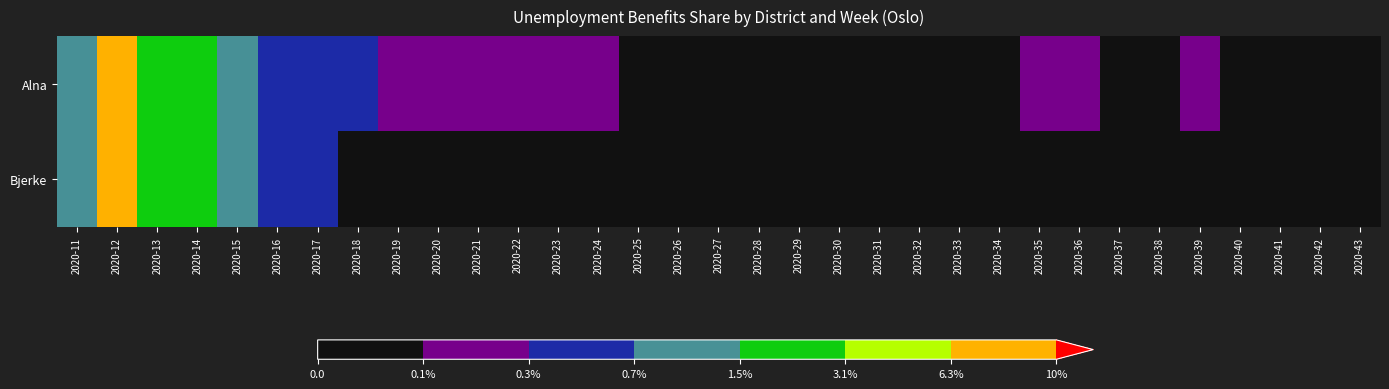

List the series in order of their overall mean, highest first.

Alna, Bjerke